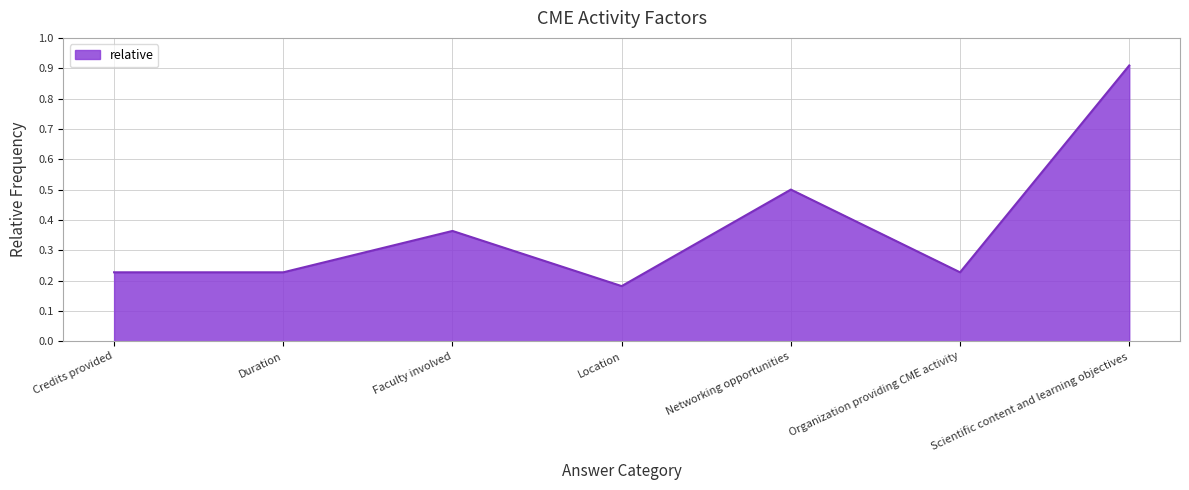

What is the difference between the maximum and minimum values?

0.7